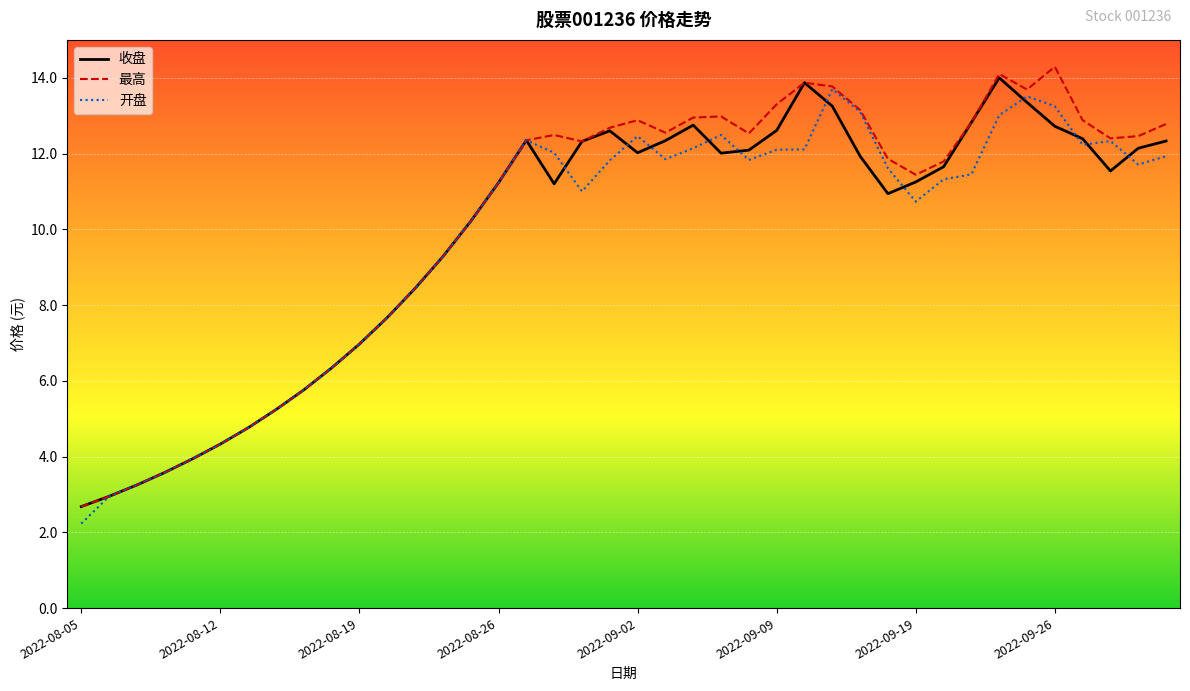

What is the minimum value for 开盘?

2.2